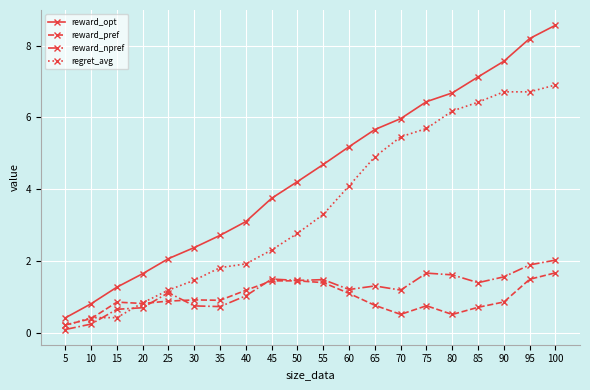

What is the smallest value displayed?

0.1